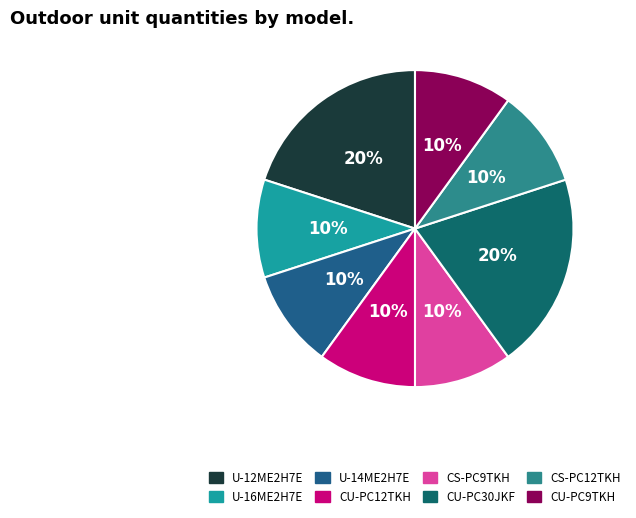

How many slices are in this pie chart?

8